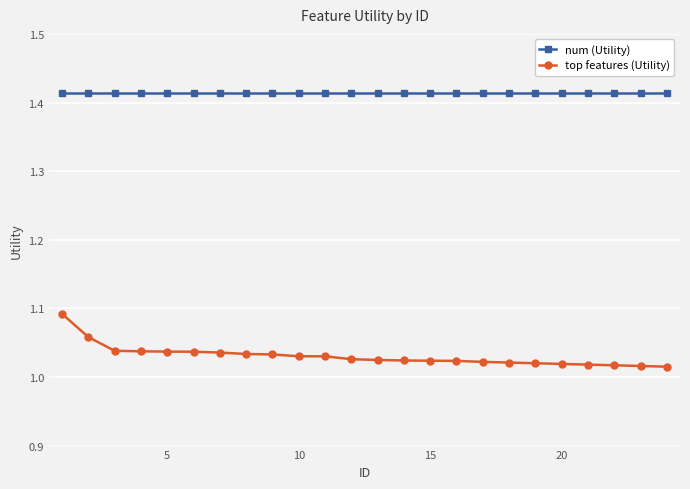

At how many categories does at least one series exceed 1?

24